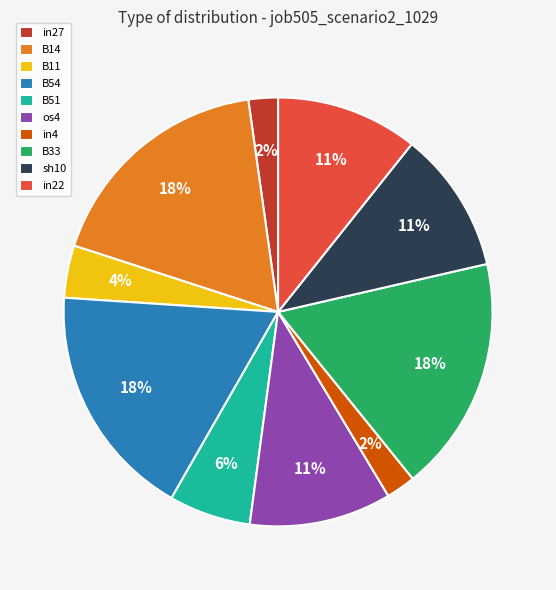

Is there any slice that represents more than half of the pie?

No